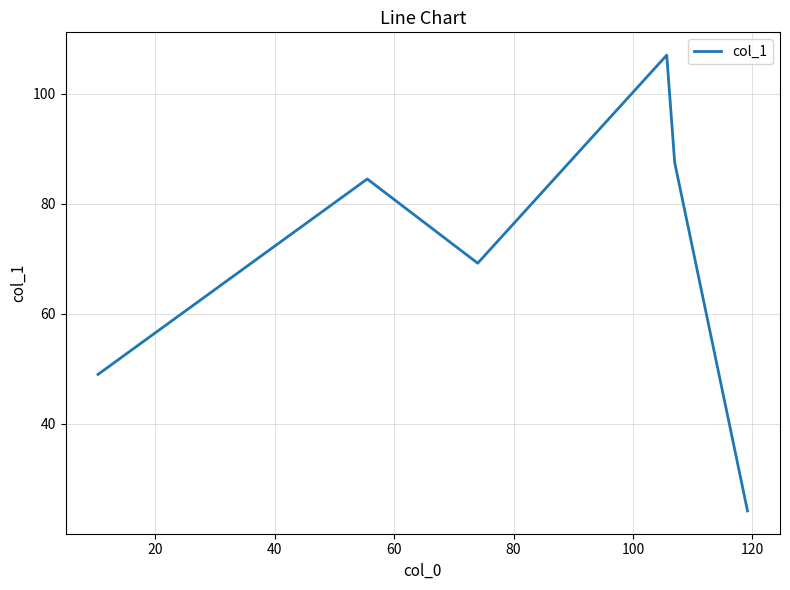

What is the difference between the second highest and second lowest values?

38.5